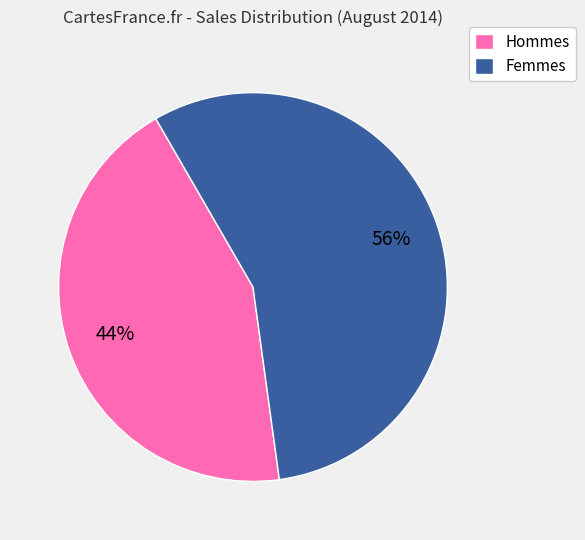

To the nearest percent, what percentage of the pie is Hommes?

44%